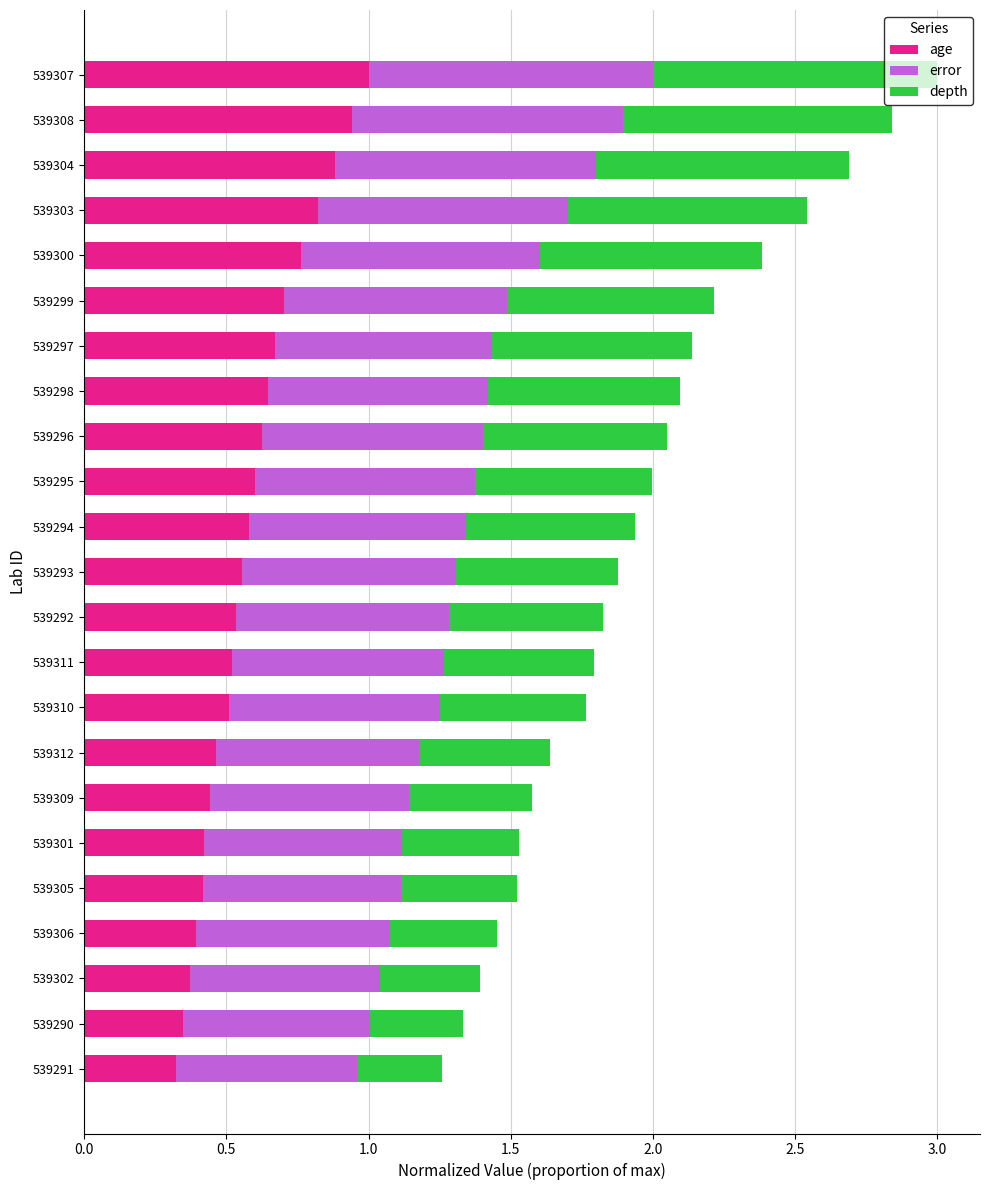

The value of age at 539290 is 0.2. True or false?

False